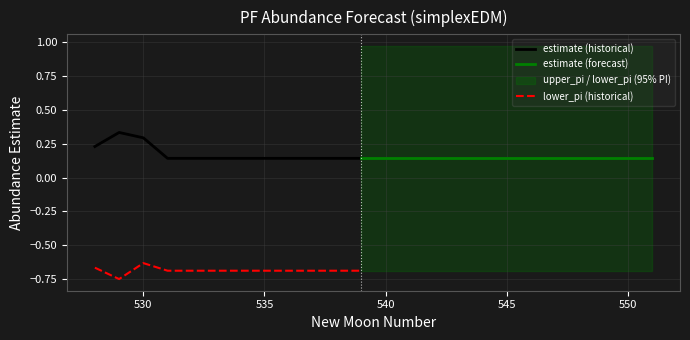

True or false: lower_pi and estimate cross at least once.

False